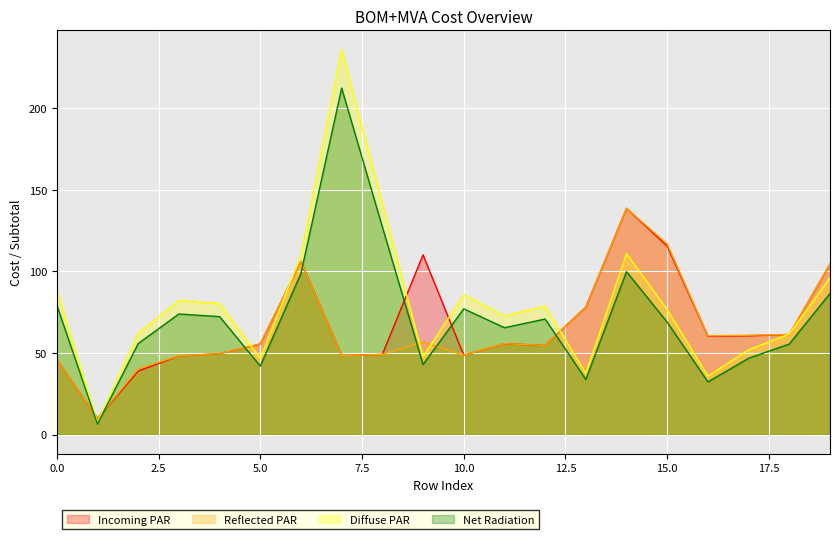

List the series in order of their peak value, highest first.

Diffuse PAR, Net Radiation, Incoming PAR, Reflected PAR